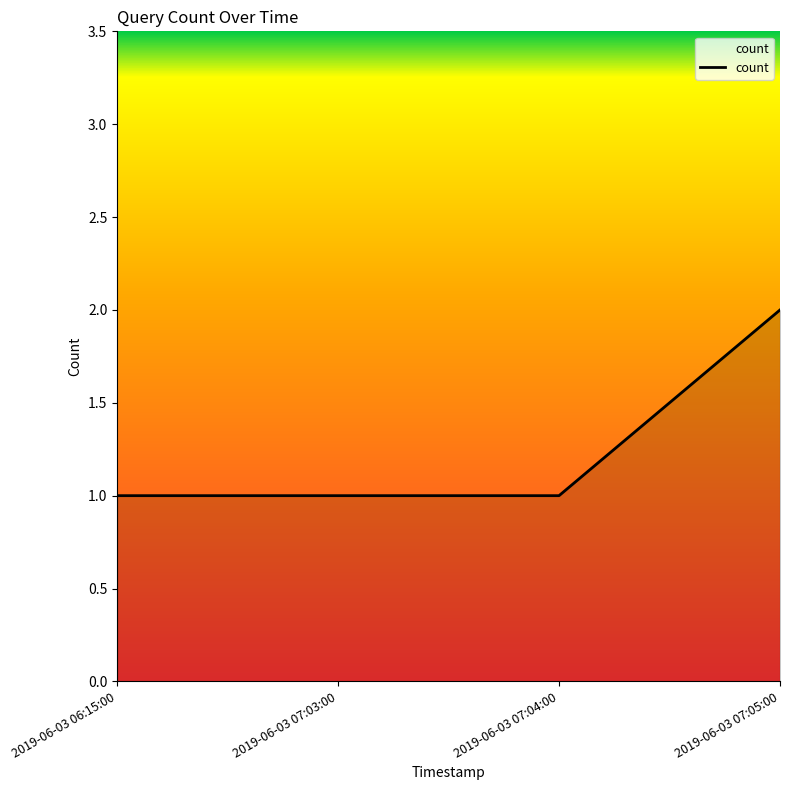

The chart shows a value of 1 at 2019-06-03 07:05:00. True or false?

False